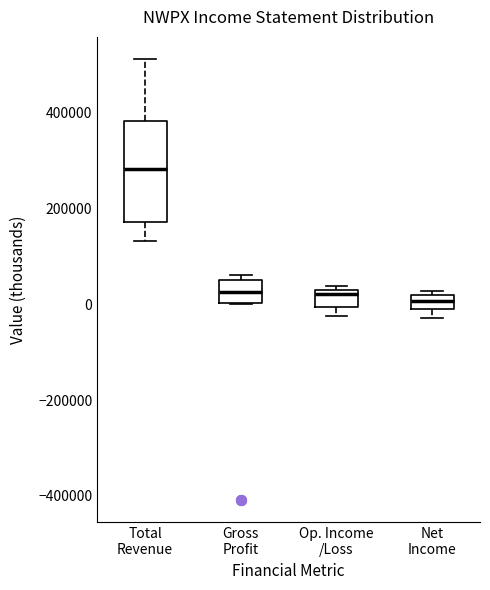

Which box's median line is the highest?

Total Revenue